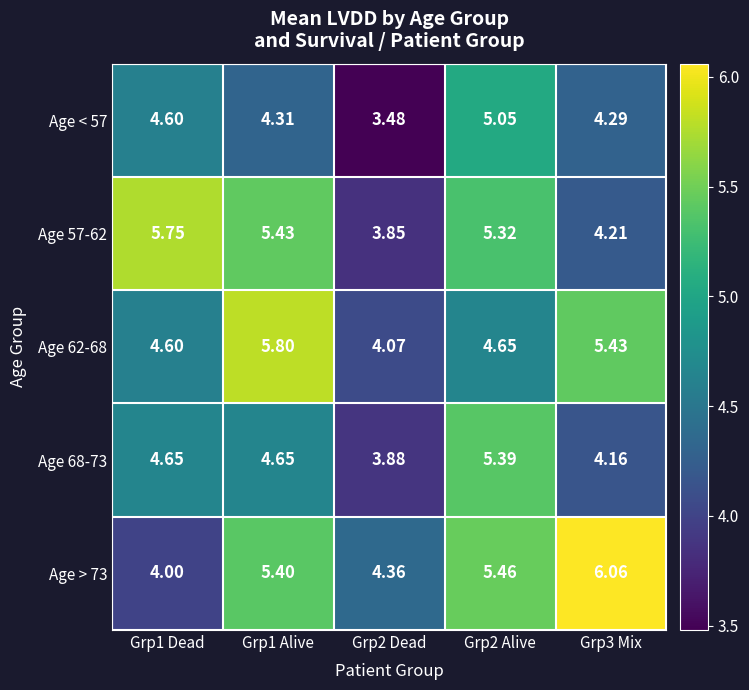

Which series has the largest range (max minus min)?

Age > 73